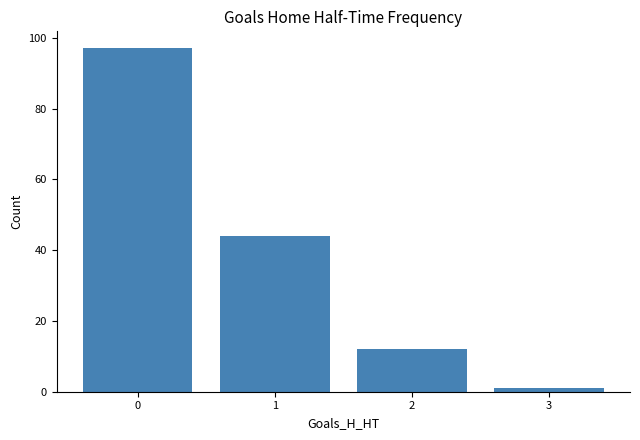

Reading right to left, transcribe all the data shown in this chart.

3=1	2=12	1=44	0=97